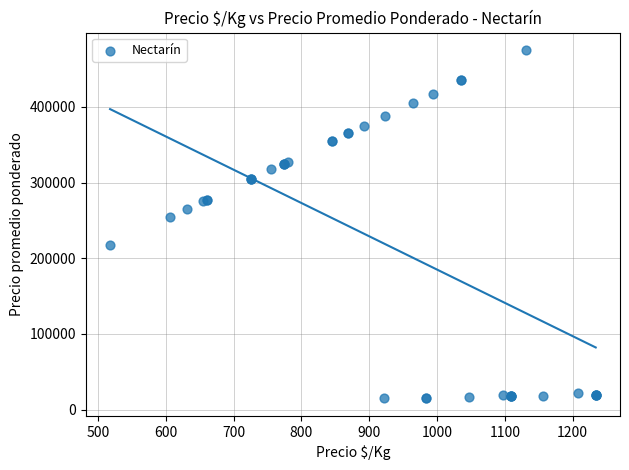

What Y value in the scatter plot is closest to 244875?

255000